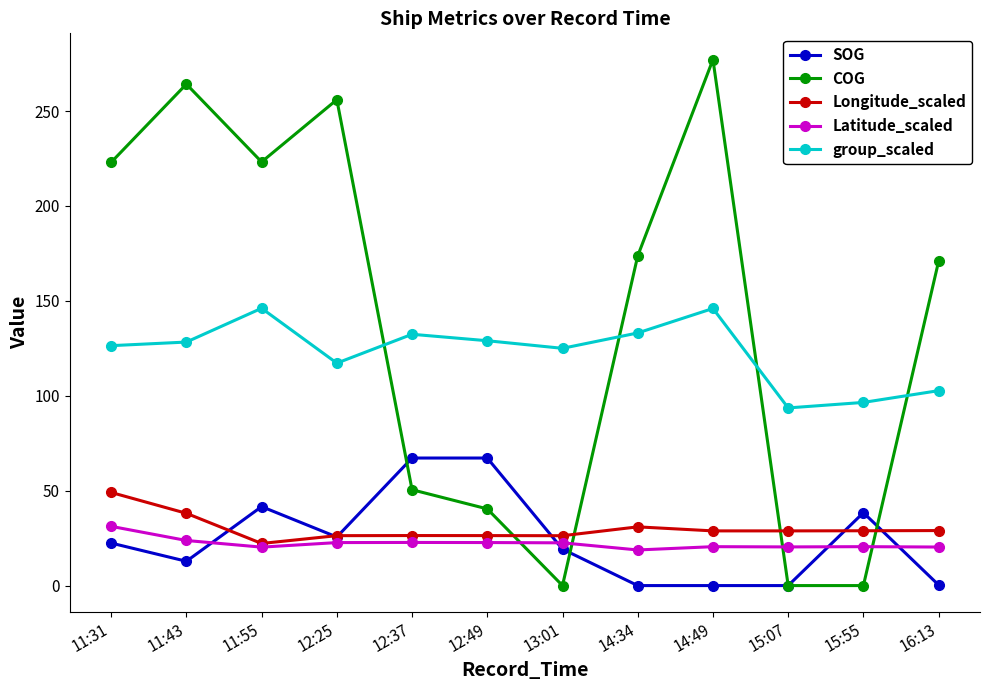

Rank the series at 12:37 from highest to lowest value.

group_scaled, SOG, COG, Longitude_scaled, Latitude_scaled